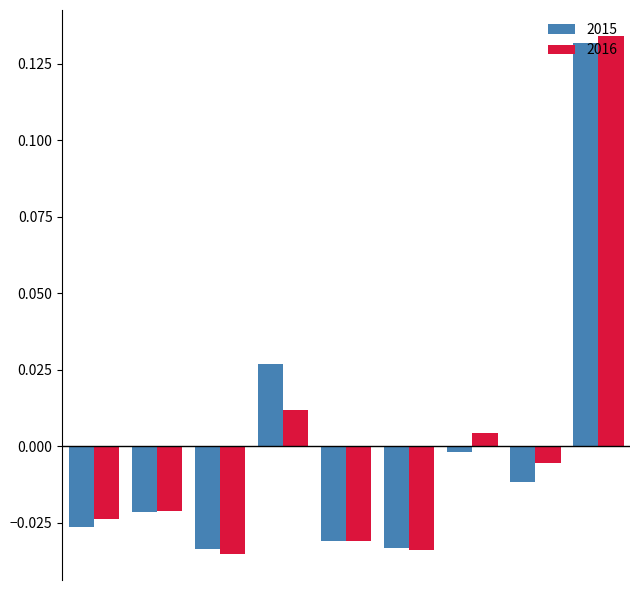

Which series has the largest range (max minus min)?

2016